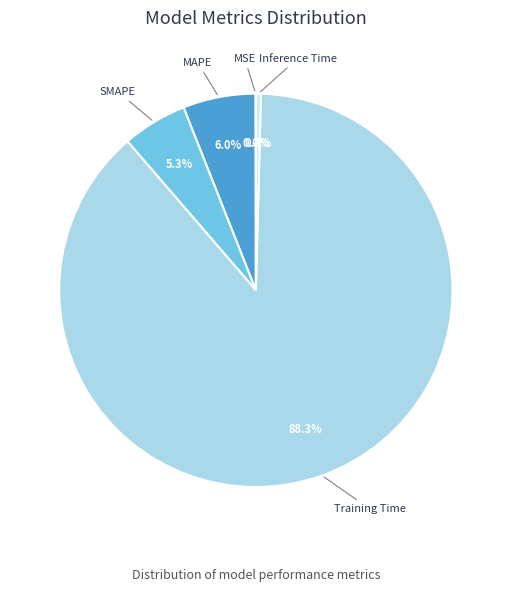

What is the largest slice in the pie chart?

Training Time